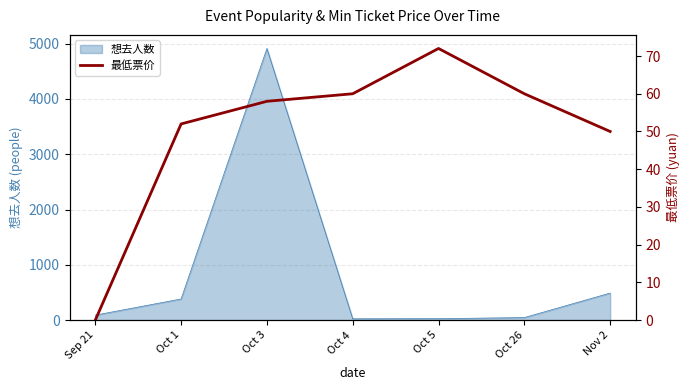

What is the label of the 4th point from the left?

Oct 4